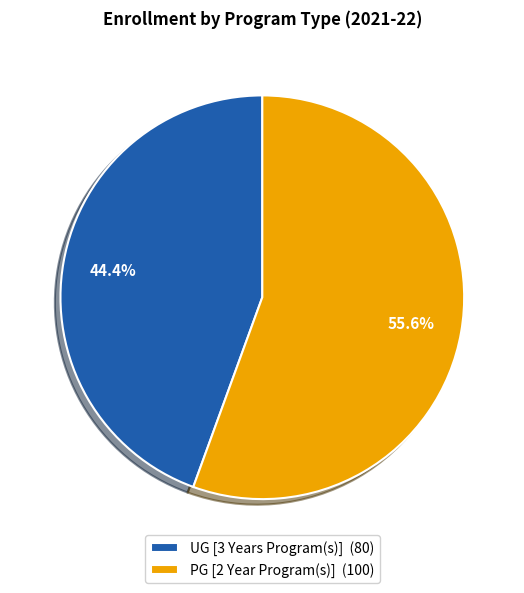

Do UG [3 Years Program(s)] and PG [2 Year Program(s)] together represent more than half of the pie?

Yes